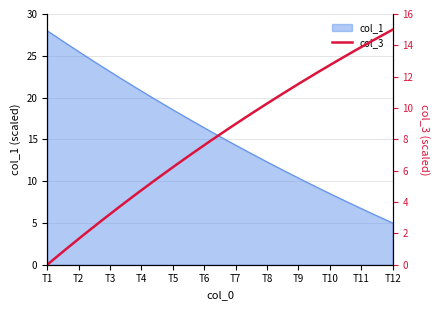

At which label does col_1 reach its minimum?

T12